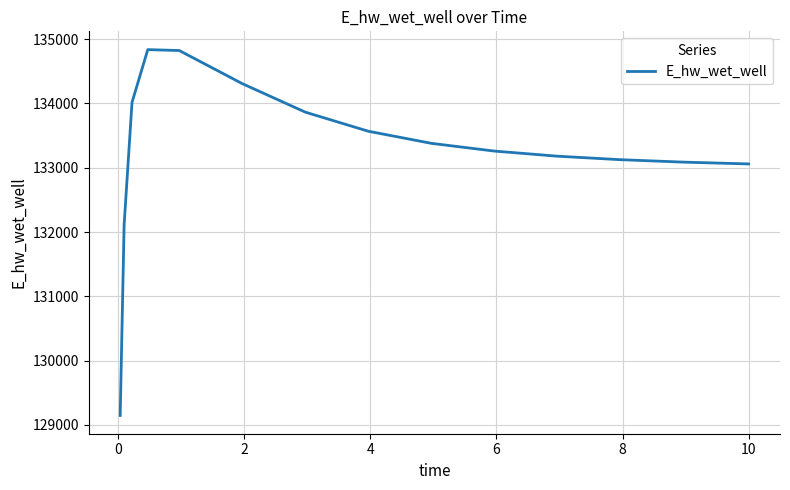

What is the smallest value displayed?

129148.0